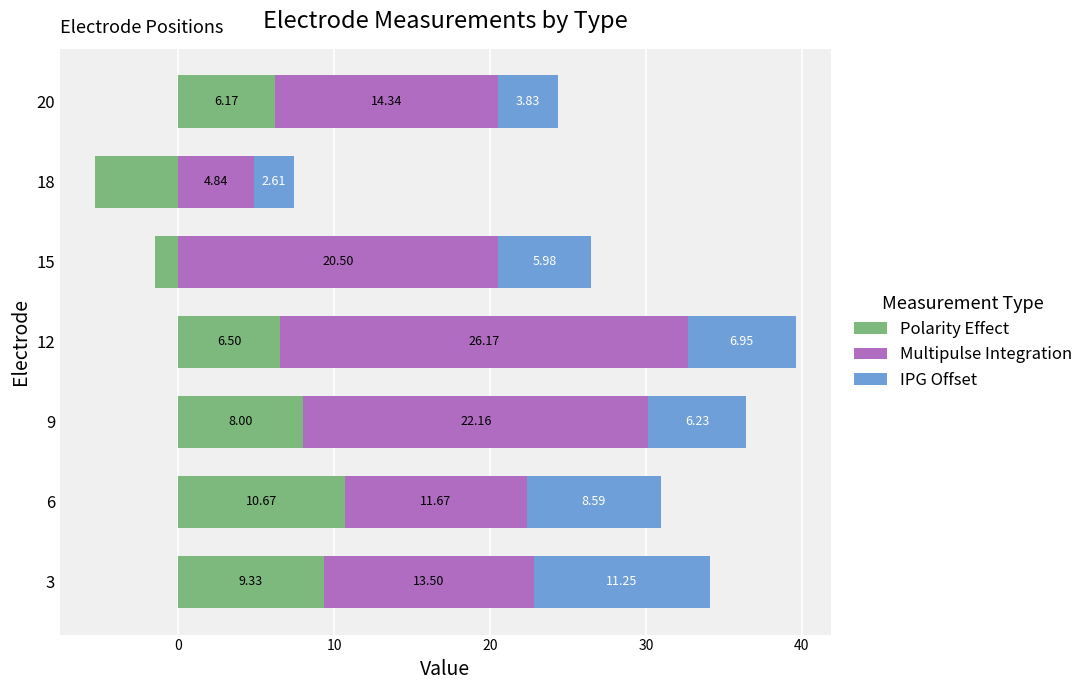

How many bars are there in each group?

3